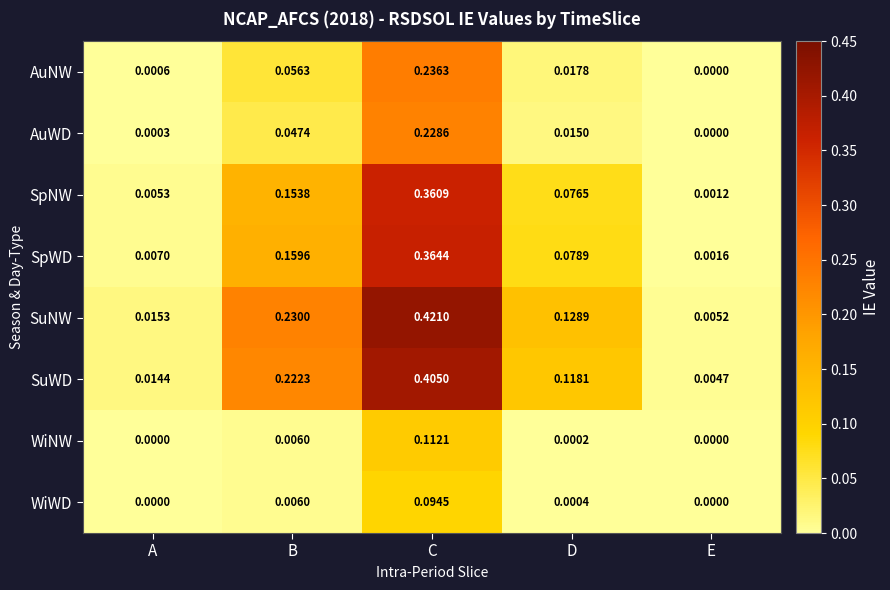

List the series in order of their peak value, highest first.

SuNW, SuWD, SpWD, SpNW, AuNW, AuWD, WiNW, WiWD